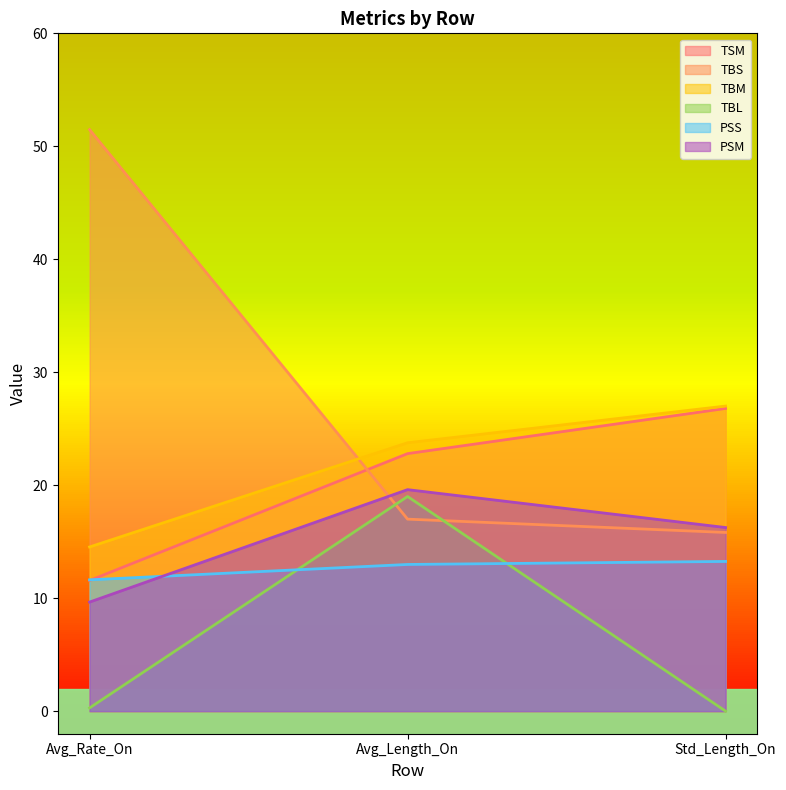

The value of TBM at Std_Length_On is 10.8. True or false?

False